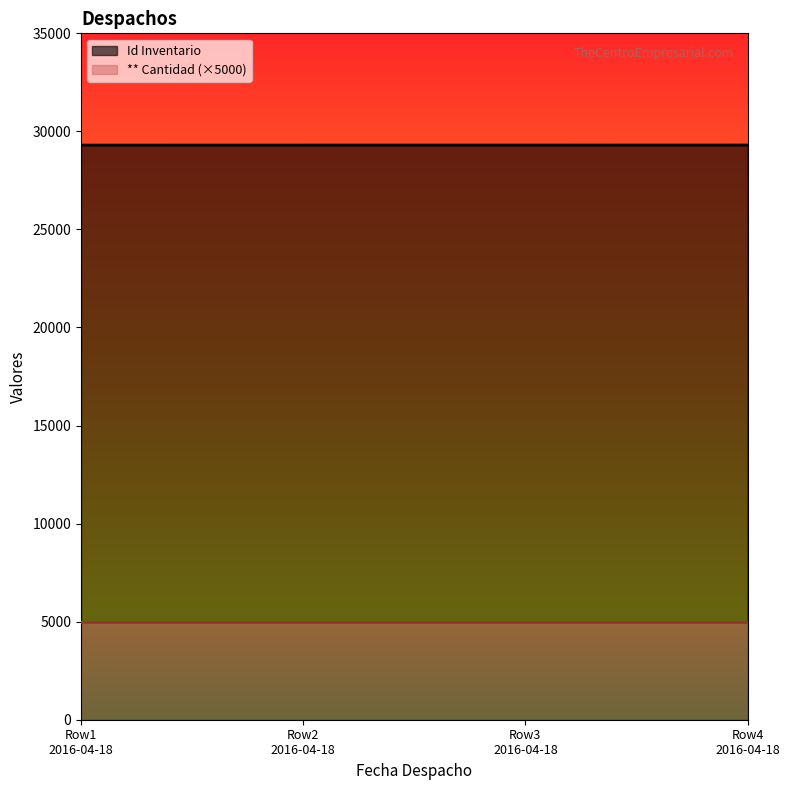

Does the chart display data point markers on the line(s)?

No